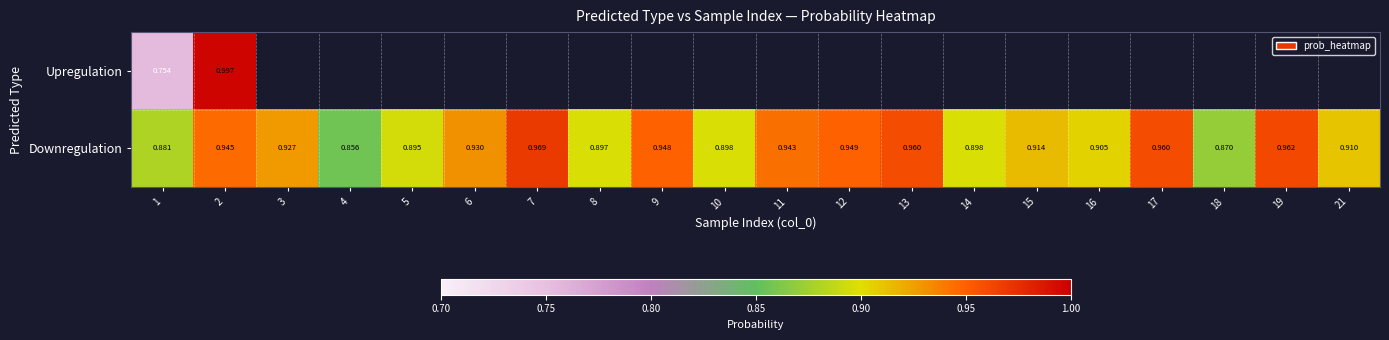

The value of Downregulation at 19 is 1.0. True or false?

True